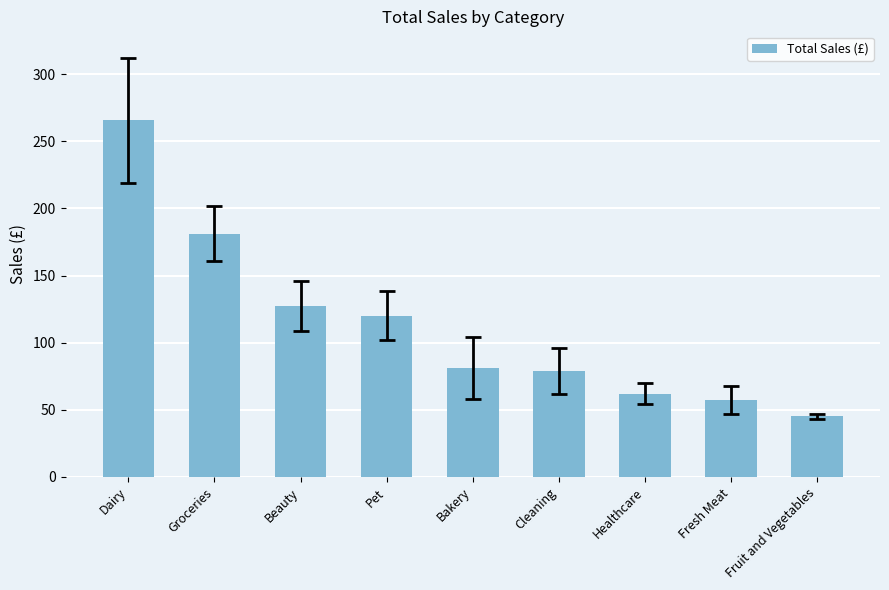

The value at Pet is 120.2. True or false?

True